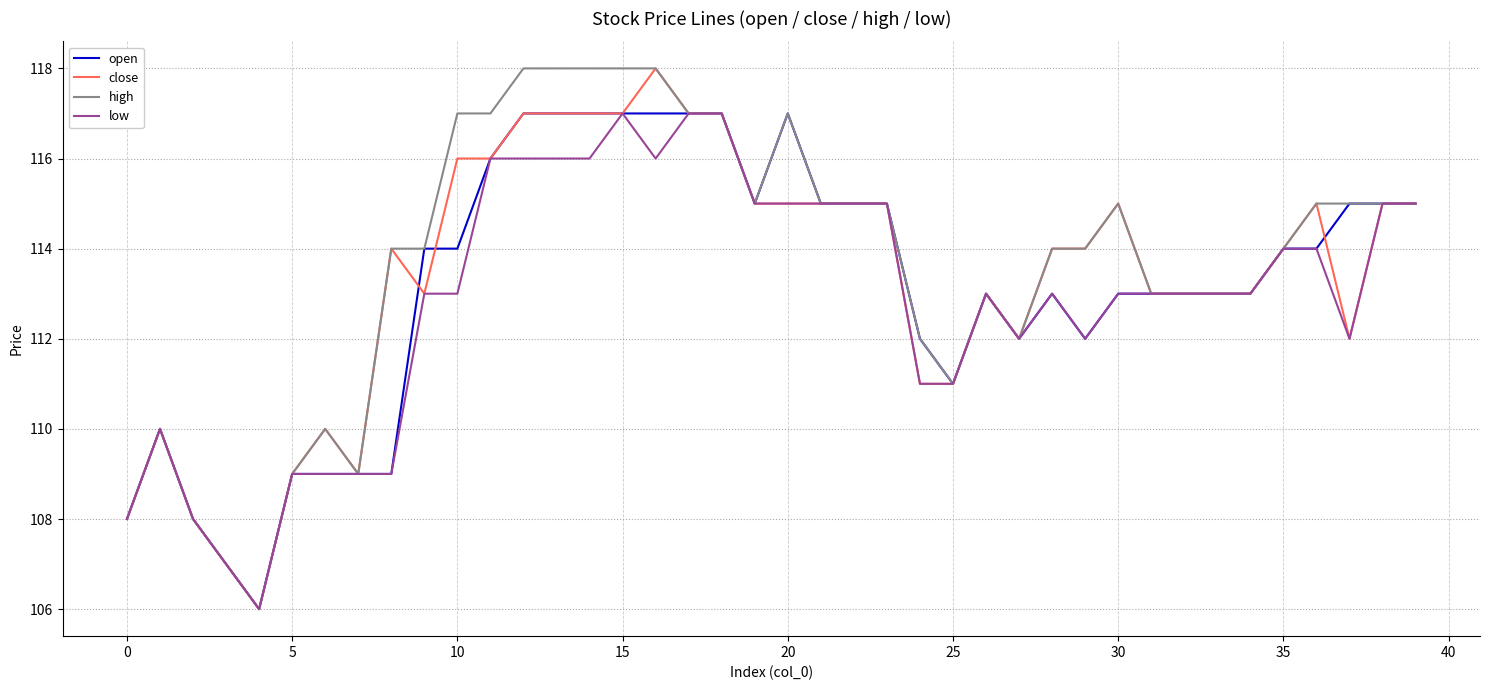

What is the minimum value for close?

106